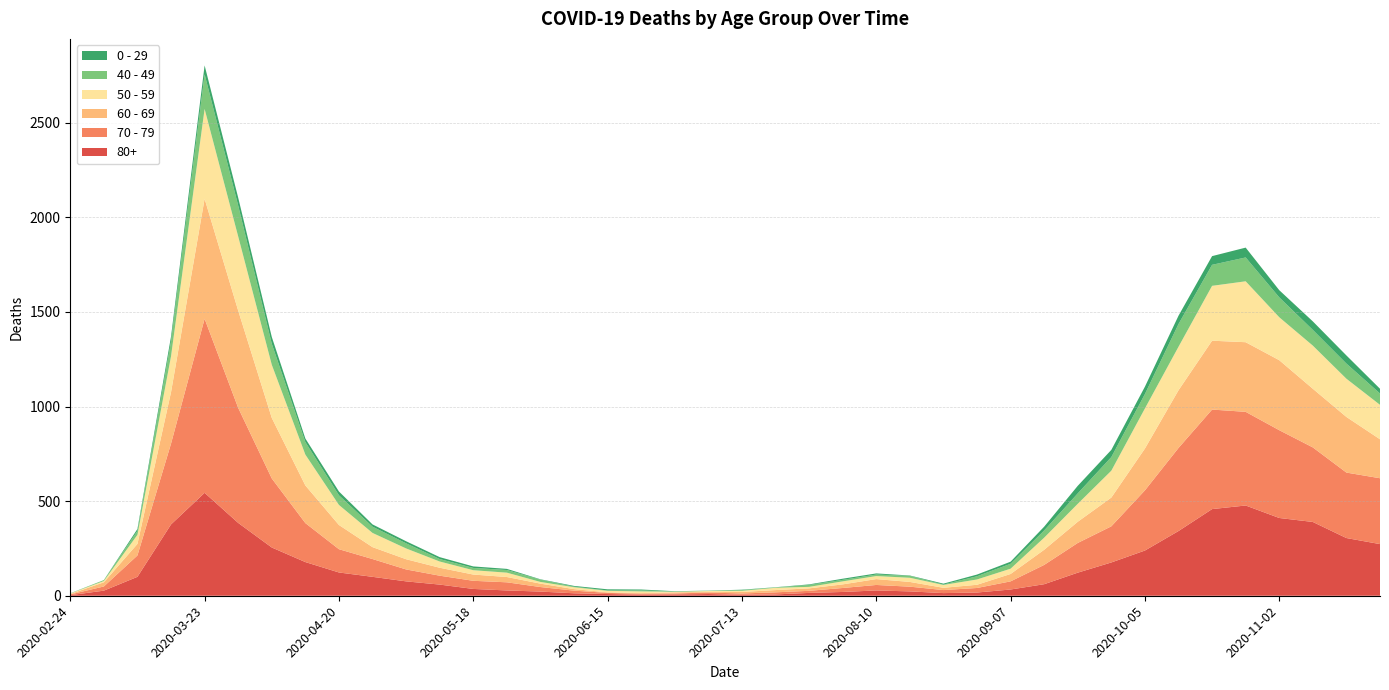

Reading left to right, list all the values displayed in this chart.

80+: 3	27	100	377	544	385	255	178	123	100	76	59	36	28	22	13	9	6	7	9	5	7	15	20	28	23	14	17	33	61	122	176	239	342	458	477	411	390	305	273
70 - 79: 4	22	113	427	920	608	365	206	123	94	63	47	43	43	24	14	6	5	5	8	7	11	11	21	29	25	16	24	43	102	157	191	318	439	526	495	464	394	346	348
60 - 69: 2	22	61	272	634	514	320	199	128	63	54	42	33	28	18	8	3	3	6	3	8	12	13	19	31	25	12	17	39	80	112	152	221	305	364	368	370	310	294	206
50 - 59: 3	7	48	190	475	392	281	163	106	75	57	33	23	23	9	10	8	9	3	5	6	12	8	16	16	22	15	28	28	64	95	142	212	230	290	322	227	228	202	182
40 - 49: 0	5	21	79	183	163	111	66	51	33	27	13	12	14	12	3	2	5	1	1	4	2	10	8	8	10	2	17	26	38	55	72	76	120	111	126	105	83	80	60
0 - 29: 1	0	10	25	47	42	36	19	20	12	11	10	8	6	2	4	6	5	2	1	2	1	3	6	6	2	5	9	11	20	40	38	39	44	46	52	38	45	43	25